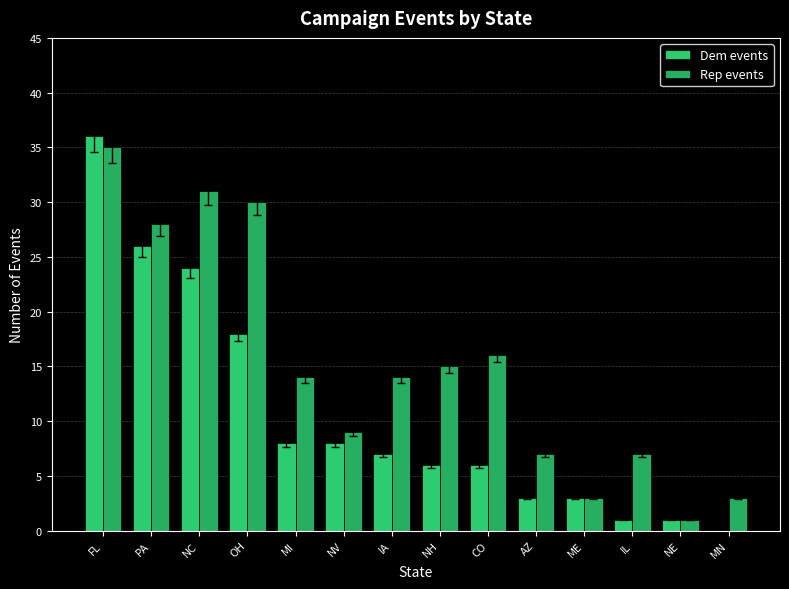

What are all the series names shown in the legend?

Dem events, Rep events